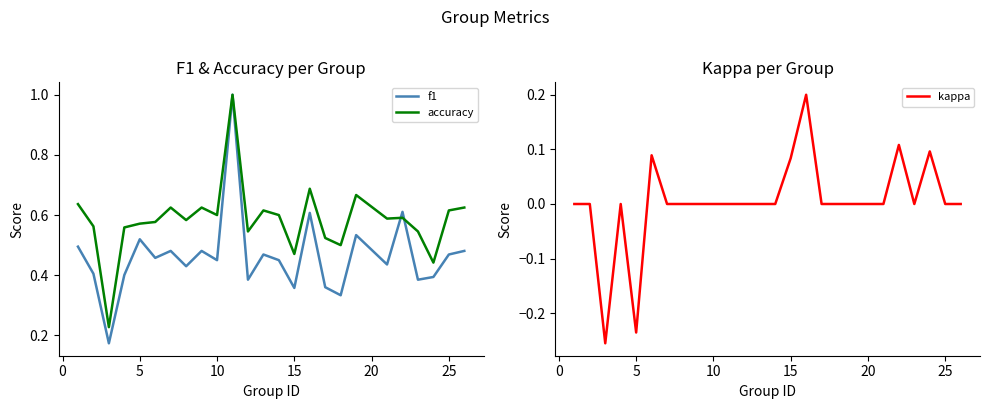

The value of f1 at 25 is 0.2. True or false?

False